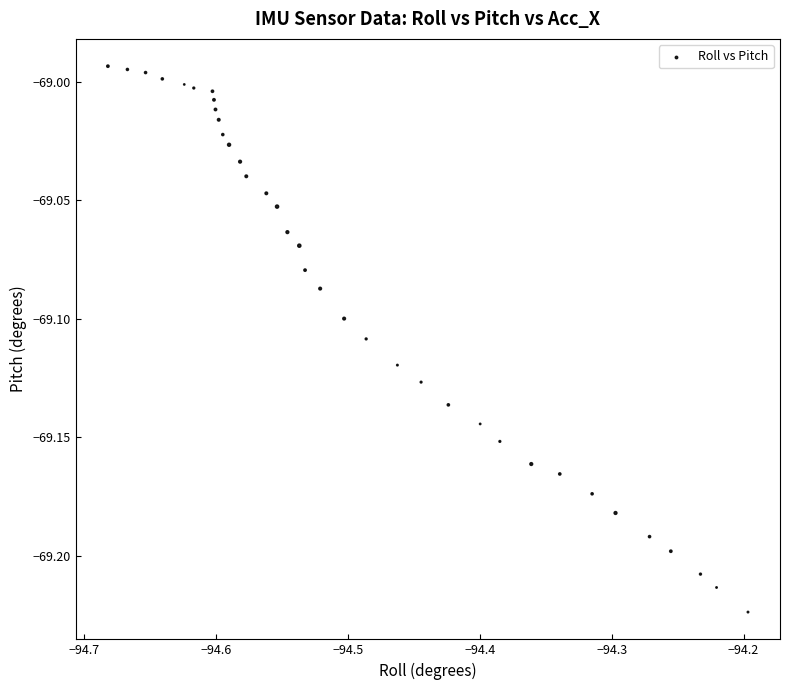

What is the range of X values (max minus min)?

0.5